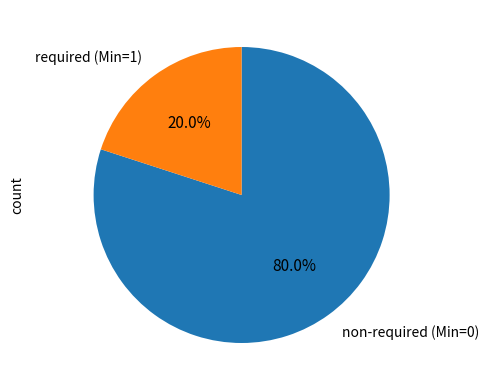

To the nearest percent, what is the difference between the largest and smallest slice percentages?

60%